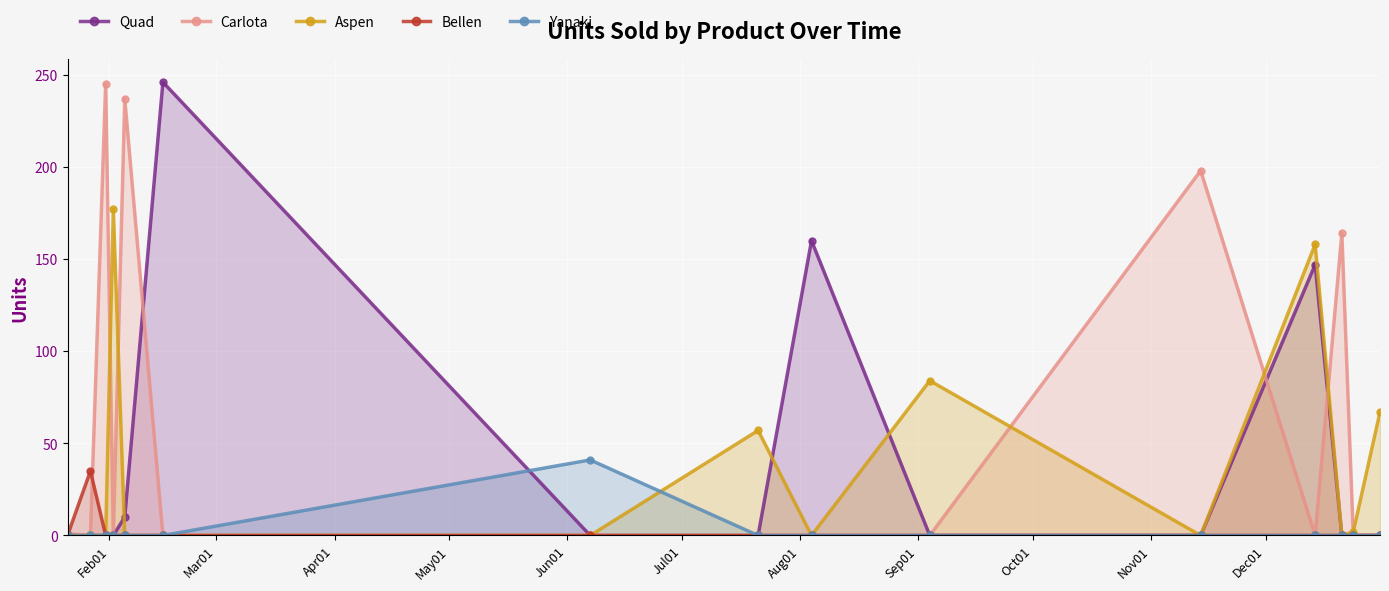

What position from the left is Feb01?

1